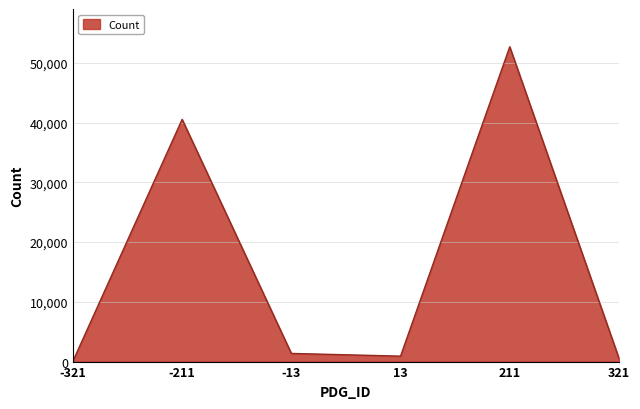

True or false: there are more than 2 points higher than both neighbors.

False